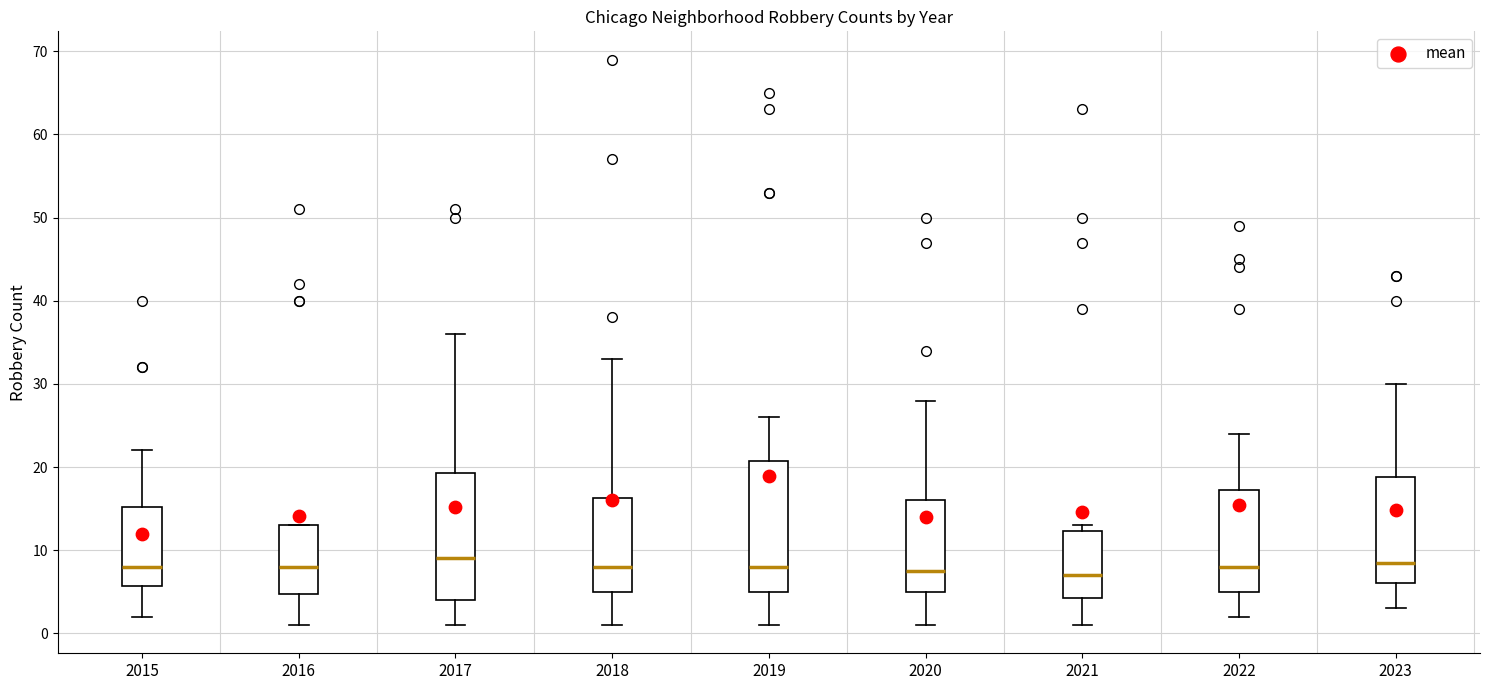

Reading left to right, read every box against the y-axis: the position of its median line, the range the box covers, and the ends of its whiskers. The values are not printed on the chart, so give them approximately, as read against the axis.

2015: median 8, box 6 to 15, whiskers 2 to 22
2016: median 8, box 5 to 13, whiskers 1 to 13
2017: median 9, box 4 to 19, whiskers 1 to 36
2018: median 8, box 5 to 16, whiskers 1 to 33
2019: median 8, box 5 to 21, whiskers 1 to 26
2020: median 8, box 5 to 16, whiskers 1 to 28
2021: median 7, box 4 to 12, whiskers 1 to 13
2022: median 8, box 5 to 17, whiskers 2 to 24
2023: median 9, box 6 to 19, whiskers 3 to 30